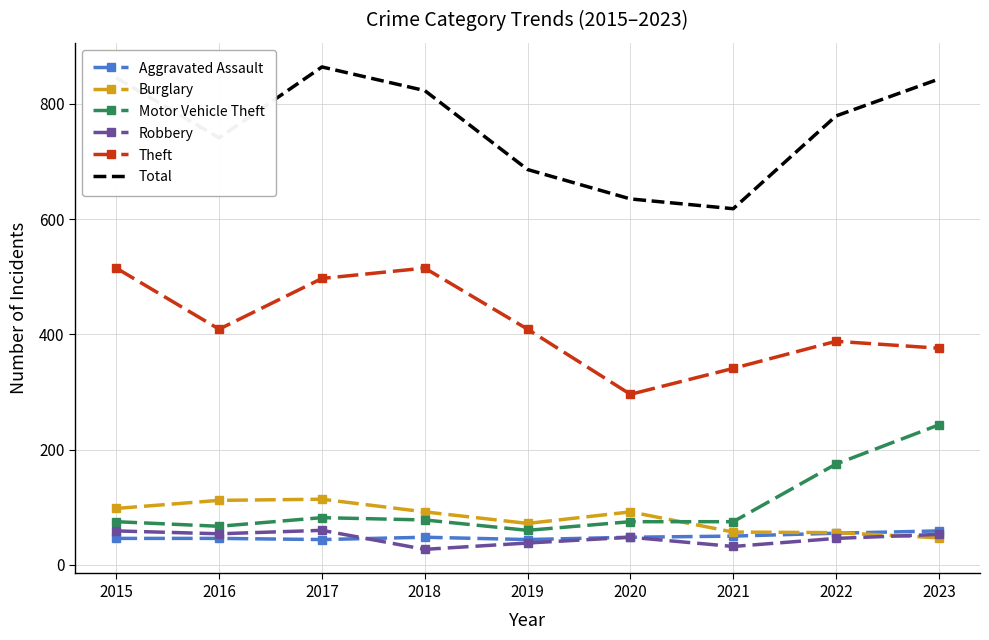

What is the minimum value shown in the chart?

27